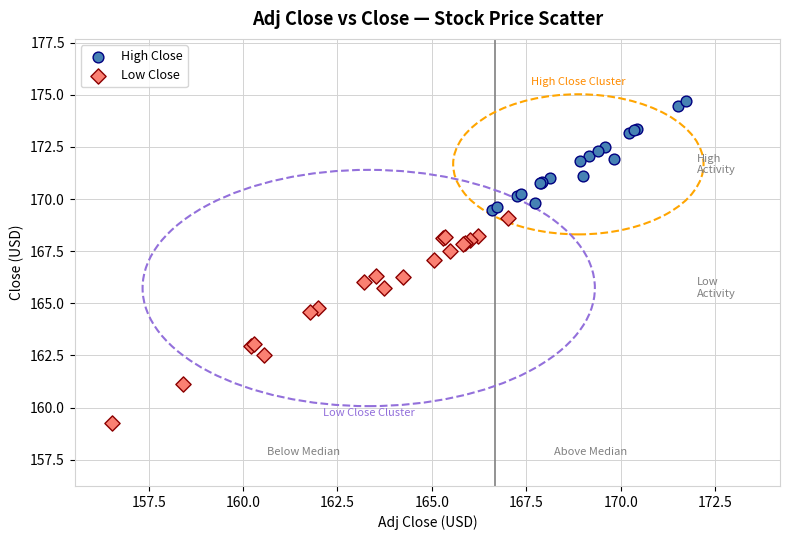

Which series reaches the minimum Y coordinate?

Low Close